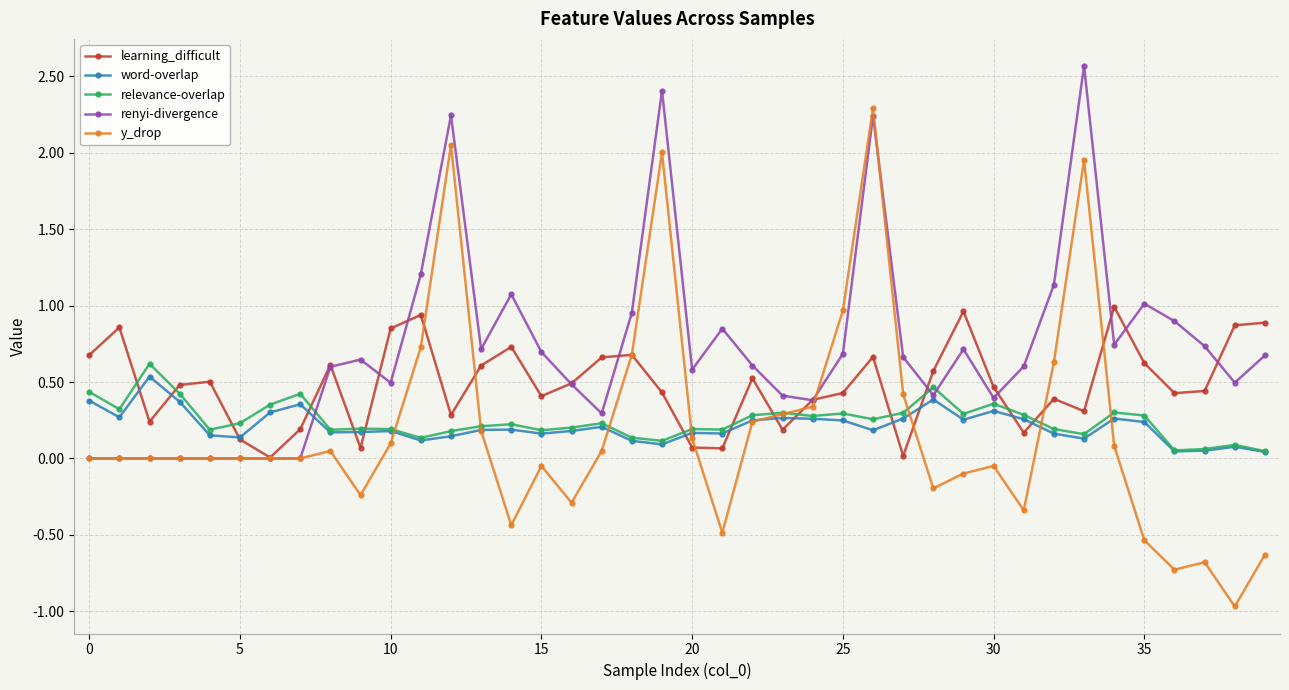

Which series ends up on top after the final intersection of learning_difficult and word-overlap?

learning_difficult